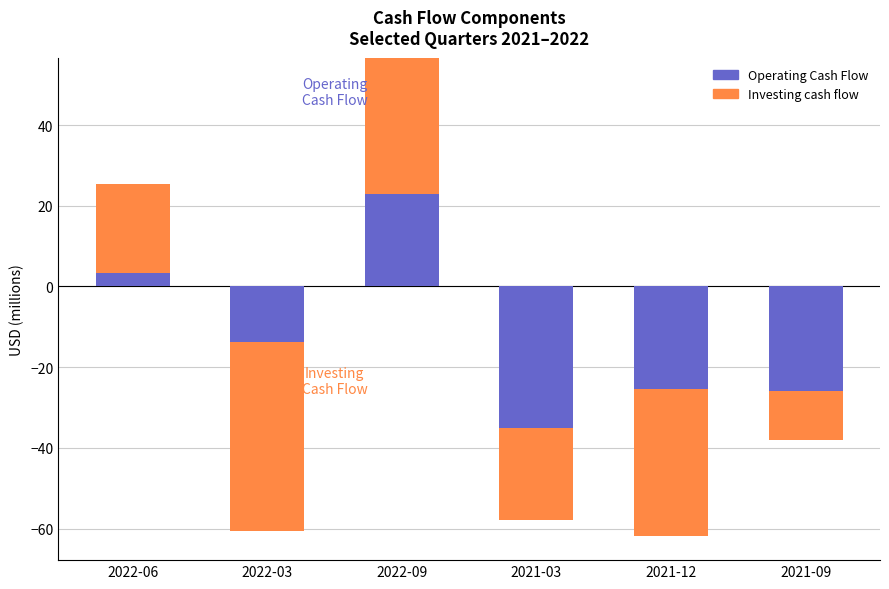

What is the minimum value for Investing cash flow?

-46.9